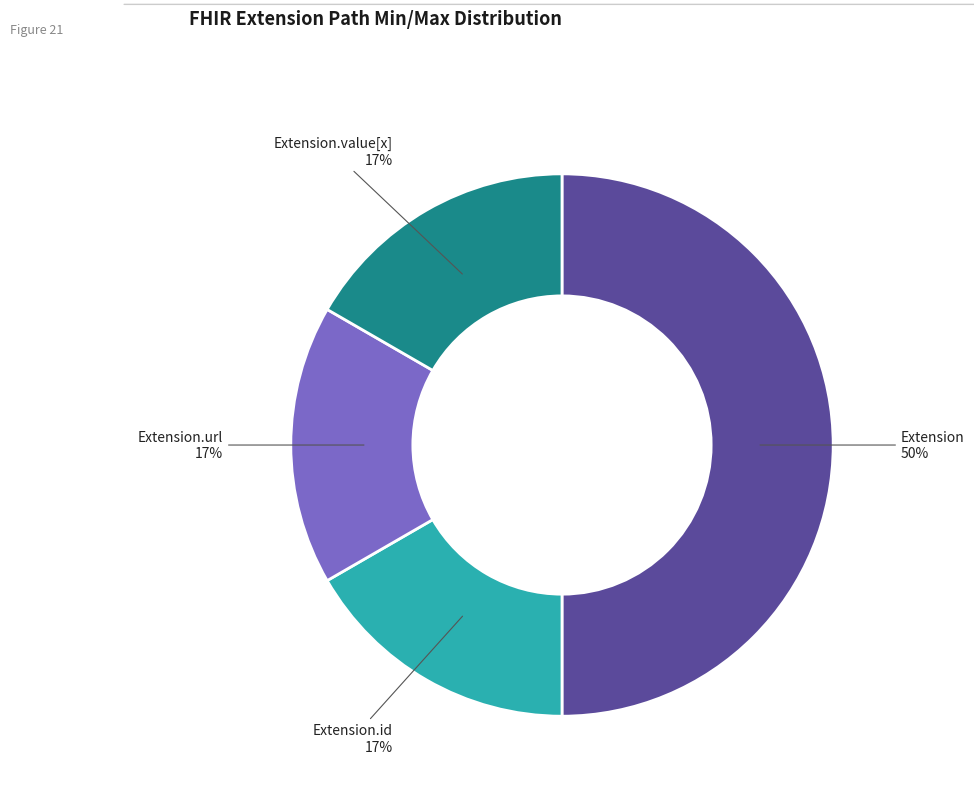

Is the sum of Extension.value[x] and Extension.id greater than half?

No